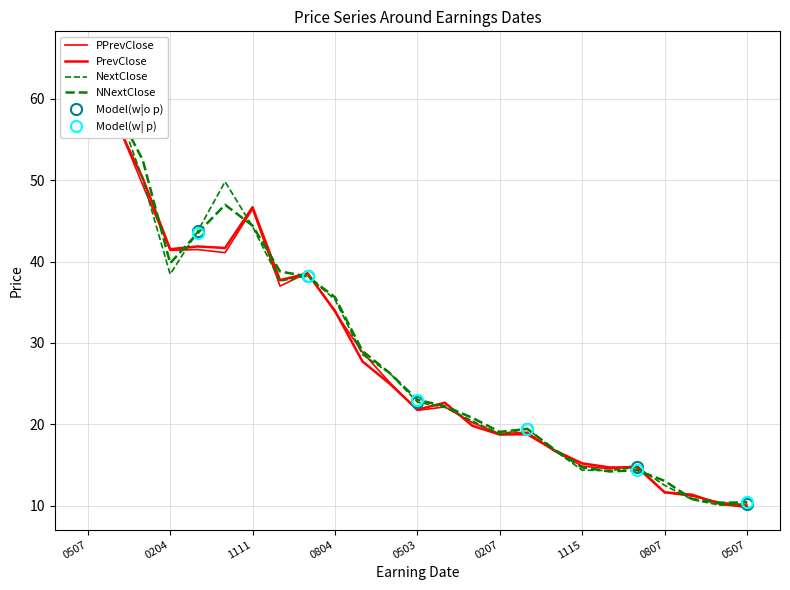

What is the value of the PPrevClose point at the 8th from the left?

37.0